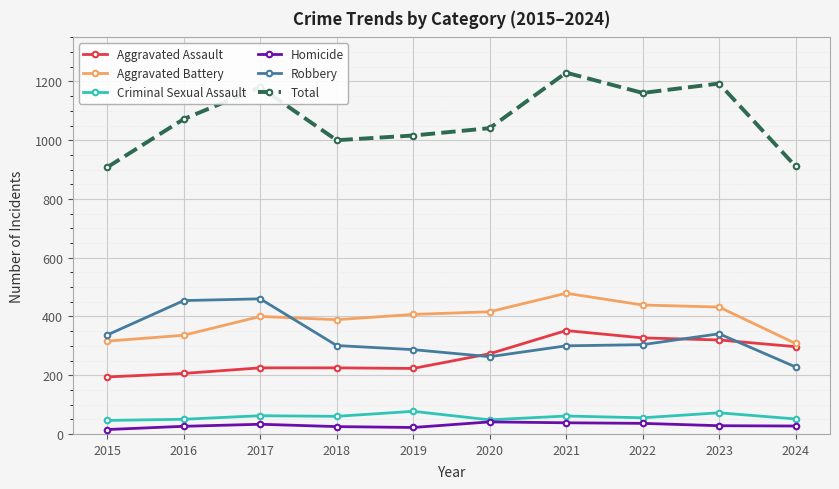

Which series has the widest spread of values?

Total